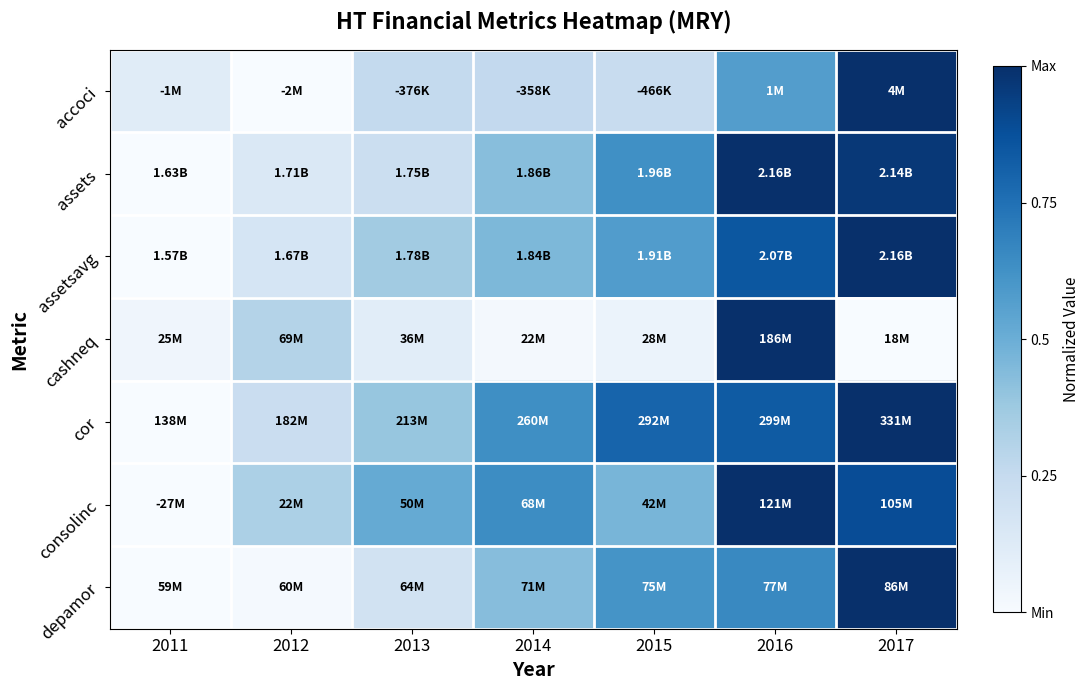

Which category has the highest value across all series?

2017